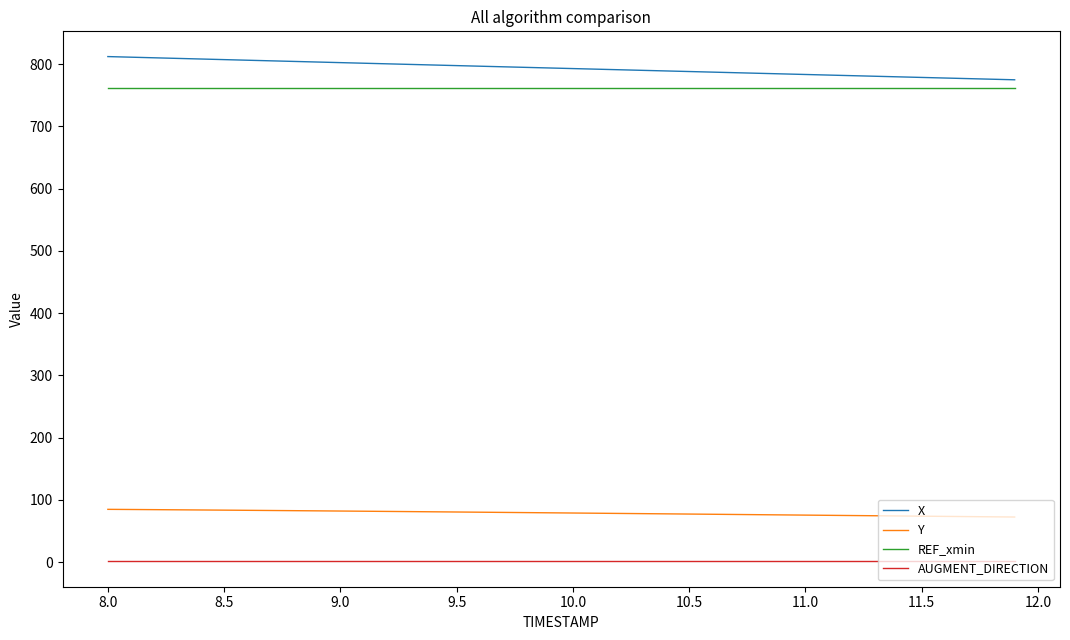

True or false: Y and AUGMENT_DIRECTION cross at least once.

False